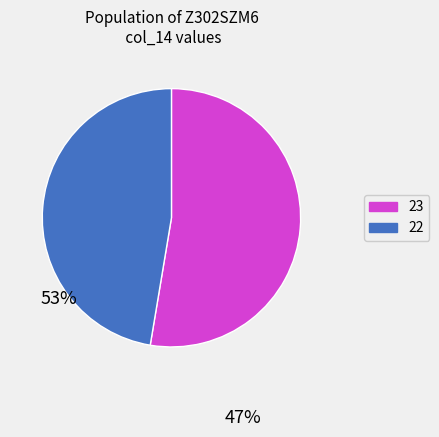

Is there a majority slice in this chart?

Yes